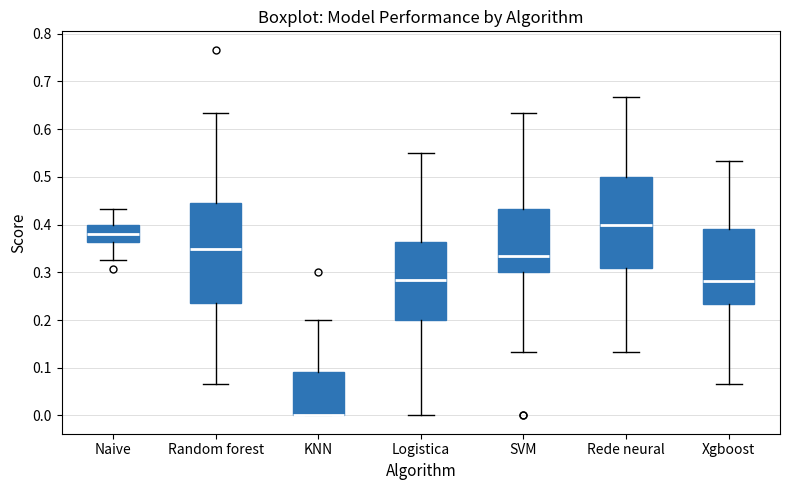

Where does the upper whisker of the box for Random forest end on the y-axis? The values are not printed on the chart, so give them approximately, as read against the axis.

0.63